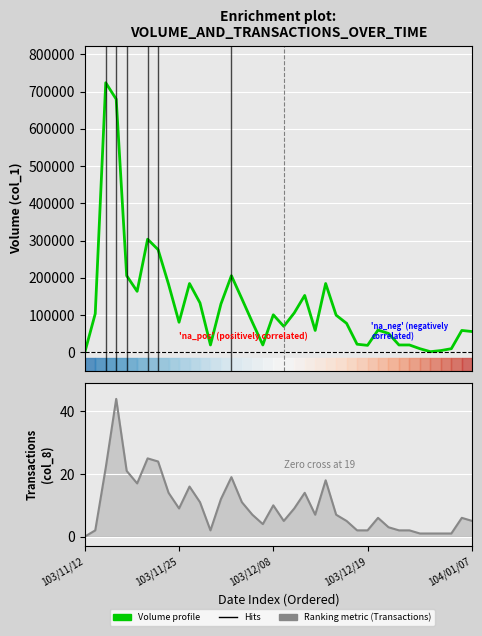

What is the sum of all Volume (col_1) values?

4827000